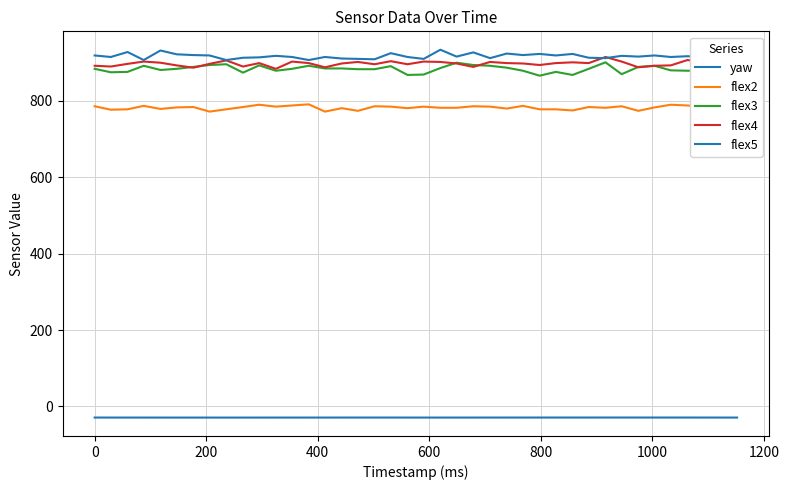

Does the chart display data point markers on the line(s)?

No